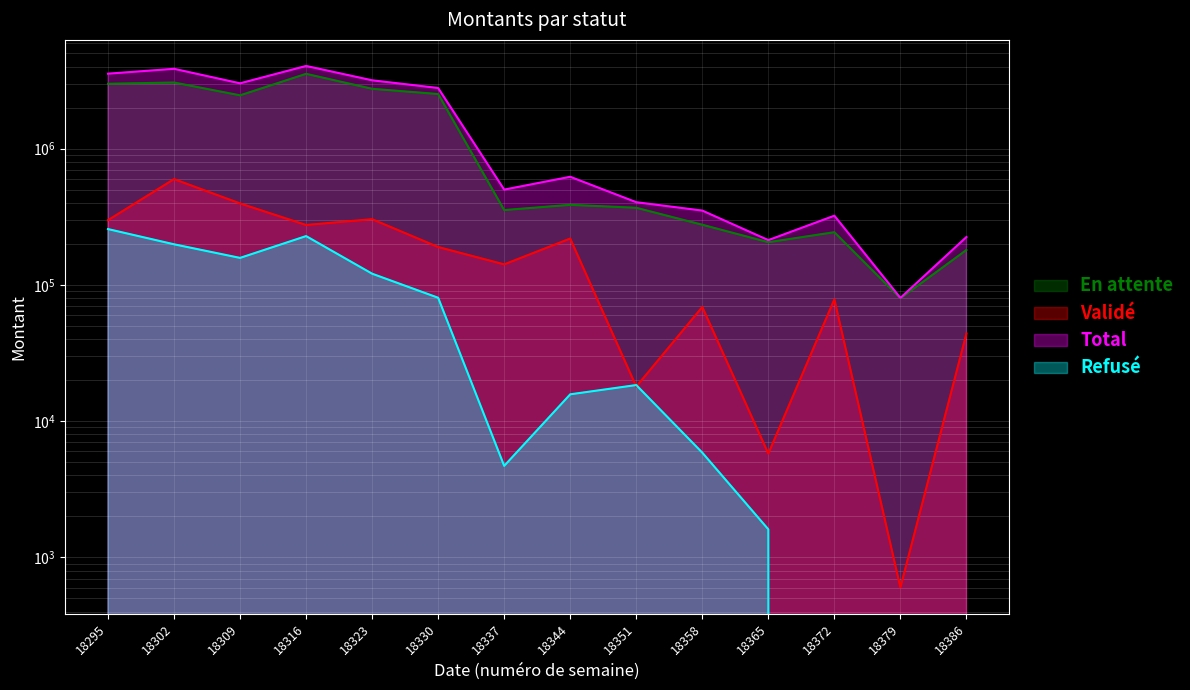

How many data points in En attente are less than 386792?

7